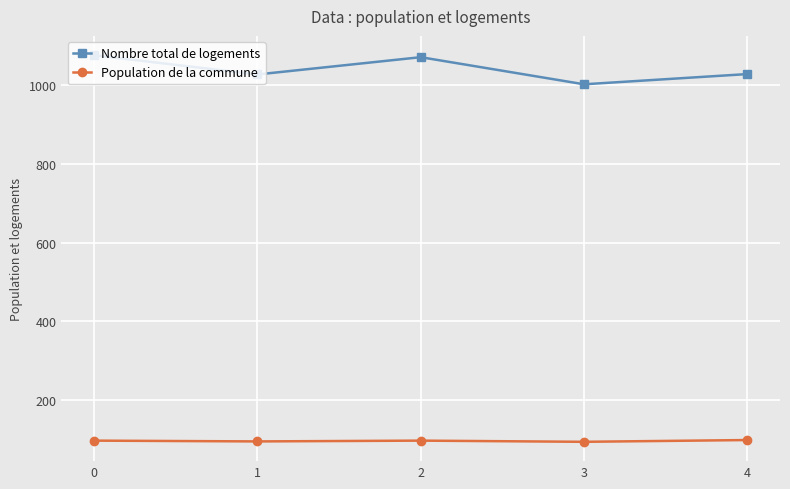

The value of Nombre total de logements at 3 is 1003.0. True or false?

True